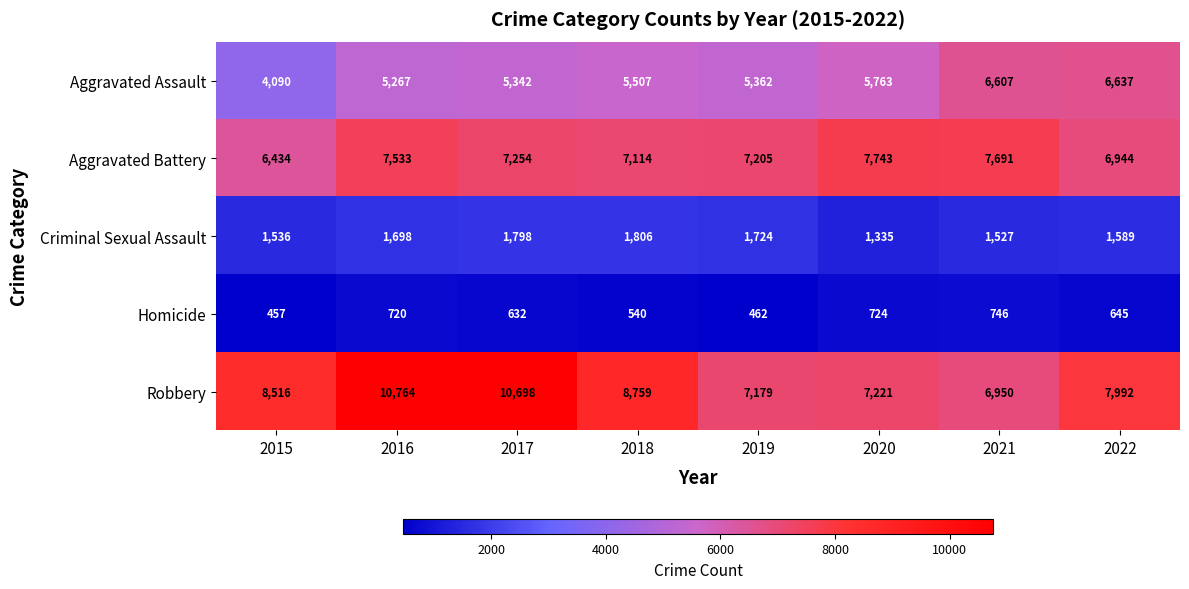

Between 2015 and 2020, which series saw the biggest shift?

Aggravated Assault